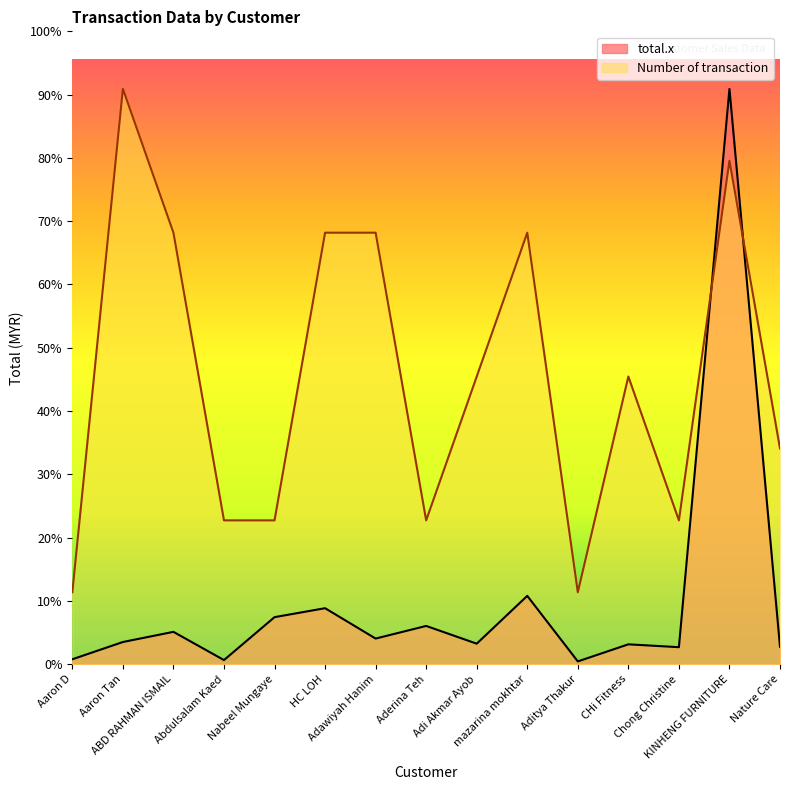

What is the label of the 6th point from the left?

HC LOH